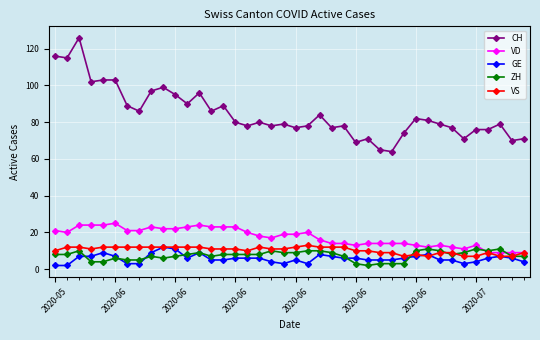

What is the value of the VS point at the 39th from the left?

7